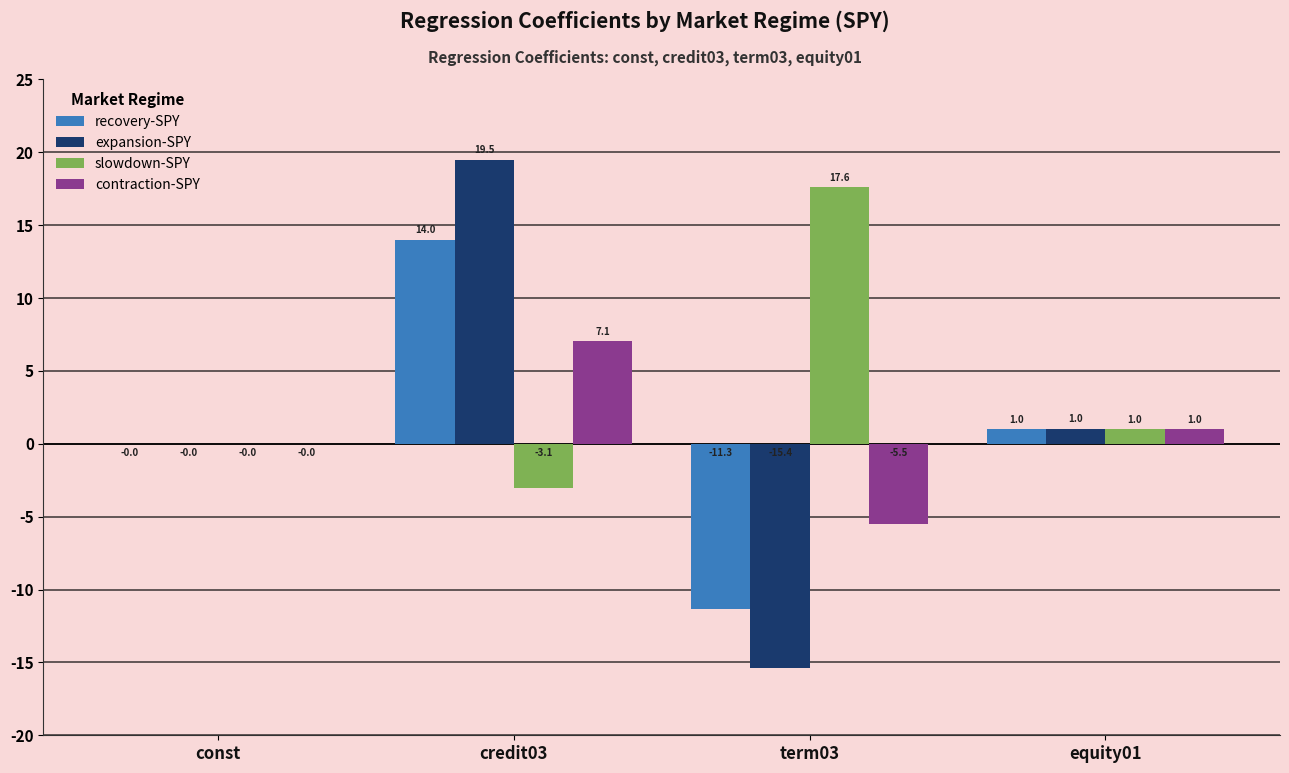

Which category has the highest value in the recovery-SPY series?

credit03